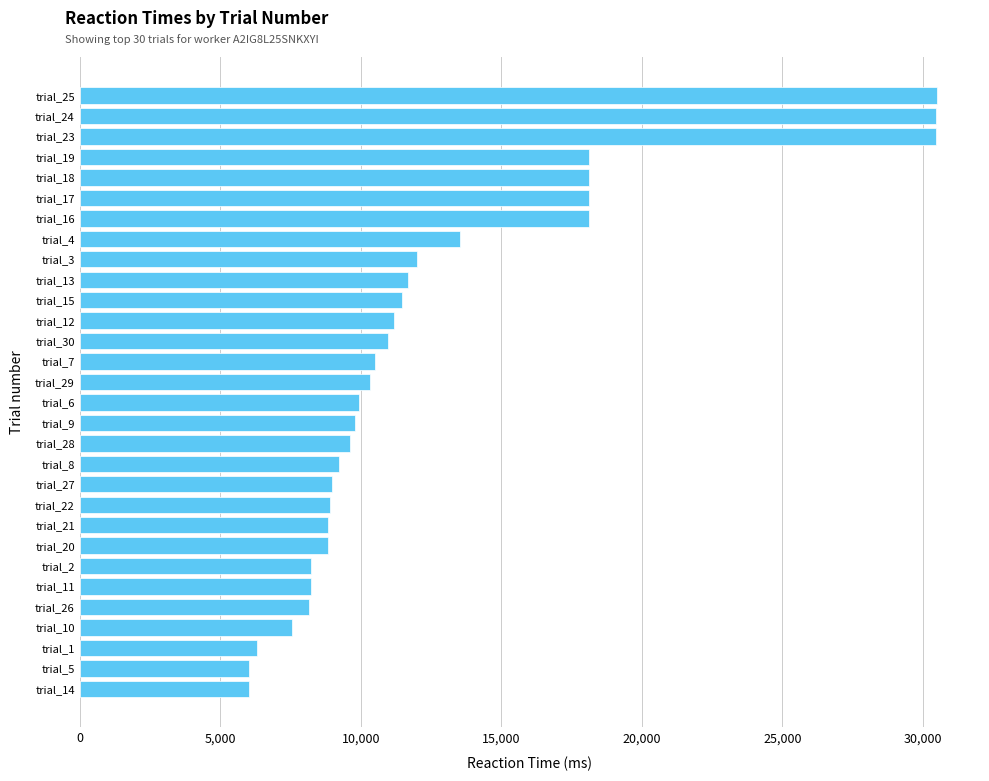

What is the change in value from trial_16 to trial_29?

-7814